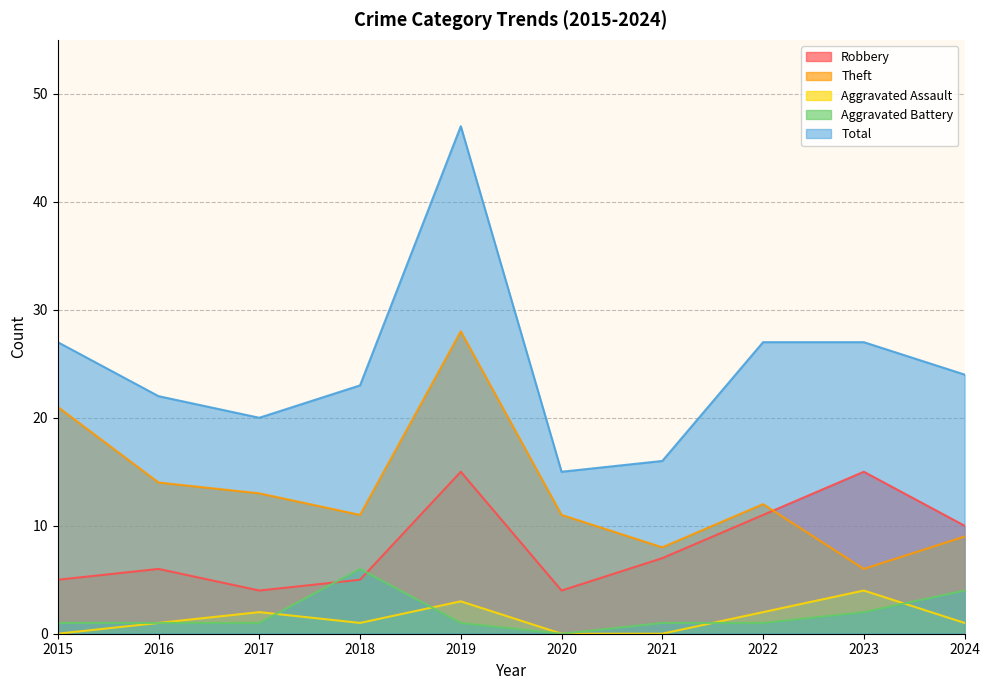

The value of Theft at 2016 is 14. True or false?

True